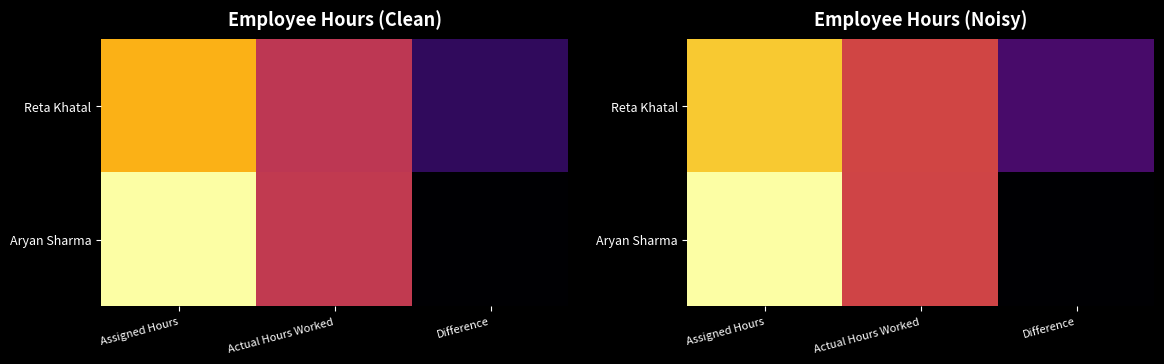

Is it true that Aryan Sharma equals -329.1 at Difference?

False